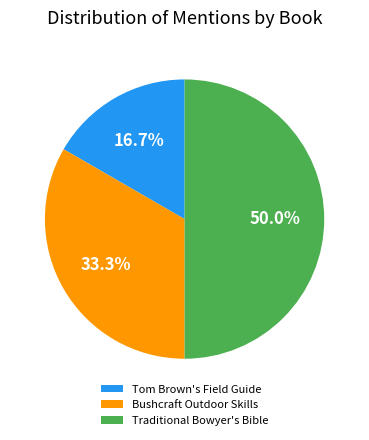

Is there any slice that represents more than half of the pie?

No